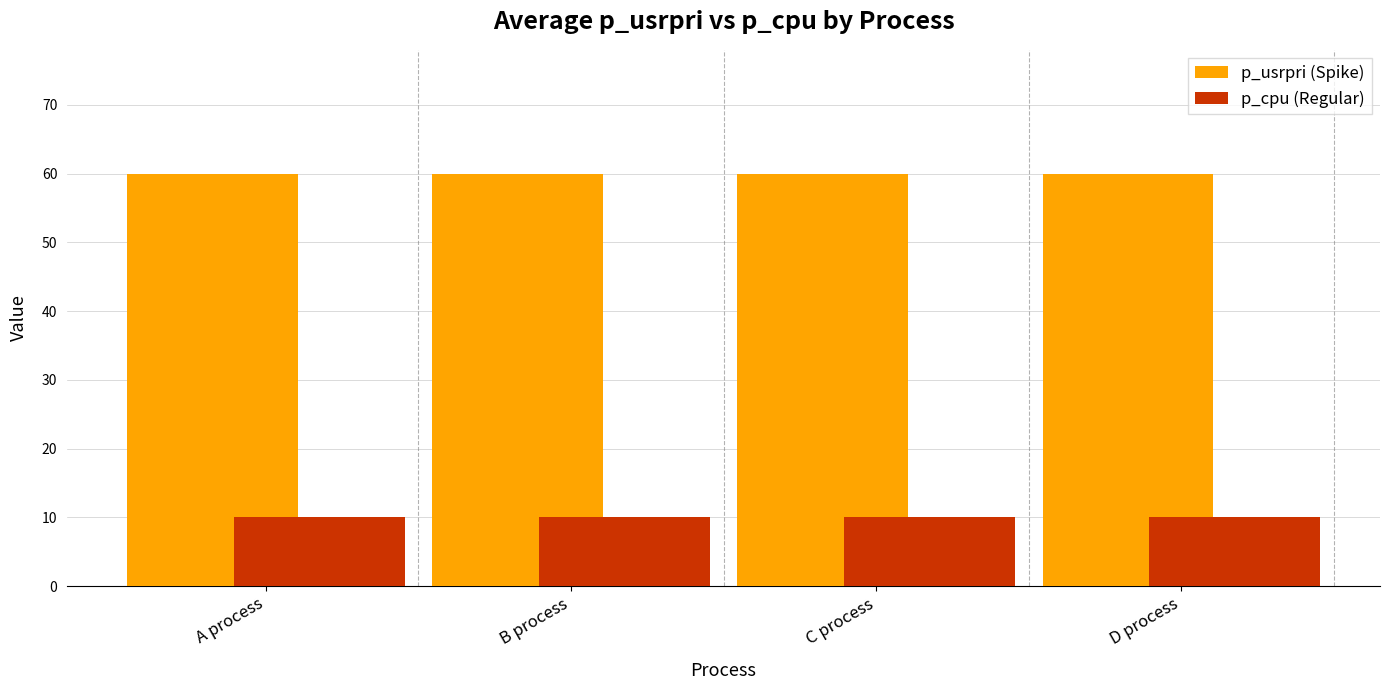

What value does the p_cpu (Regular) series have at B process?

10